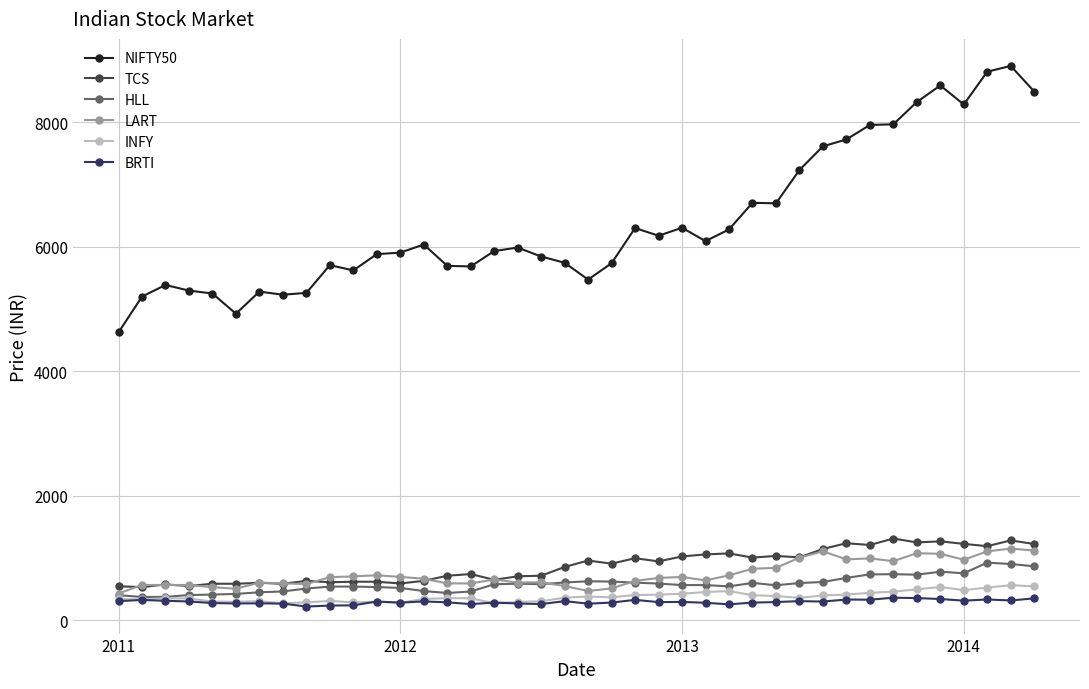

What is the difference between the second highest and minimum values in the INFY series?

272.6